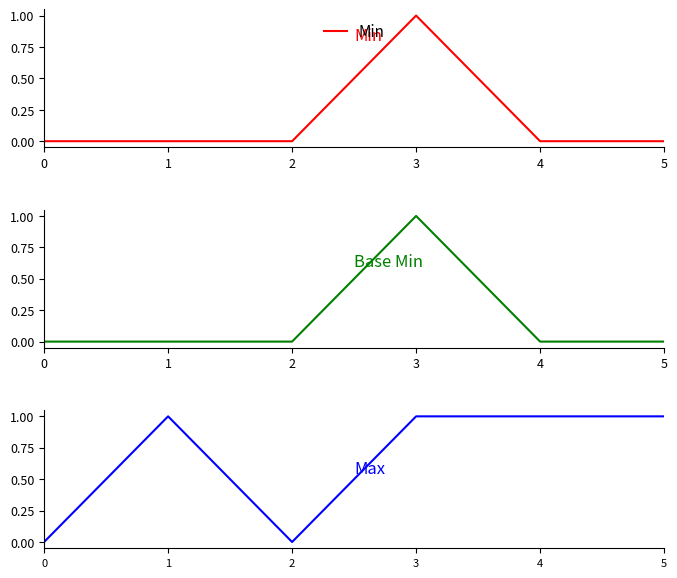

Is it true that Base Min equals 1 at 2?

False